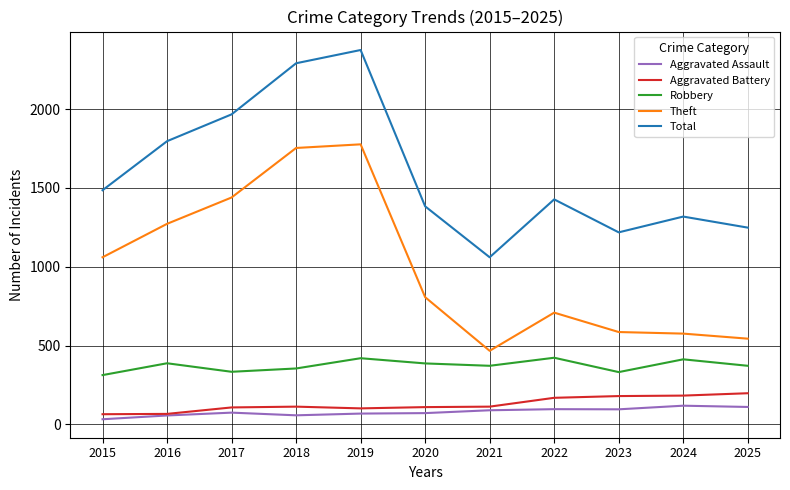

What value does the Total series have at 2020, to the nearest 10?

1380